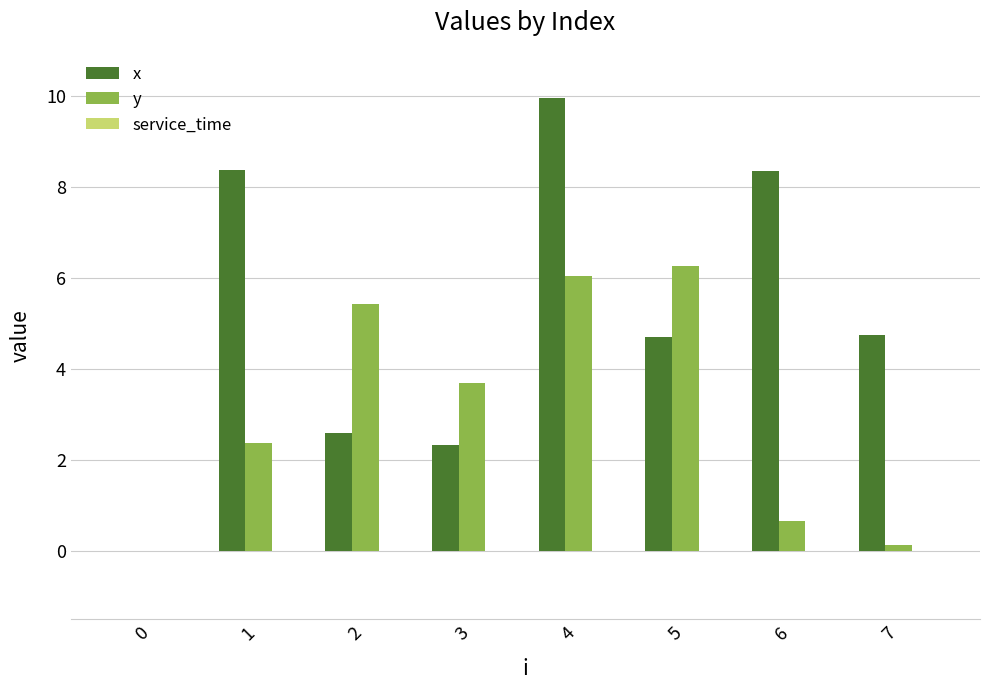

Are the bars horizontal?

No